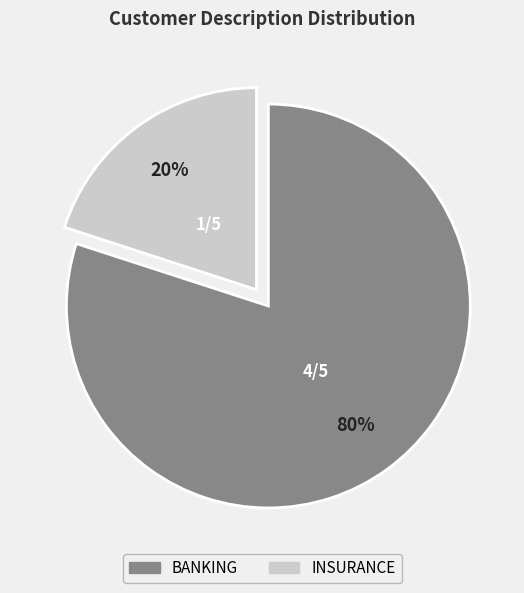

Rank the categories by value from highest to lowest.

BANKING, INSURANCE